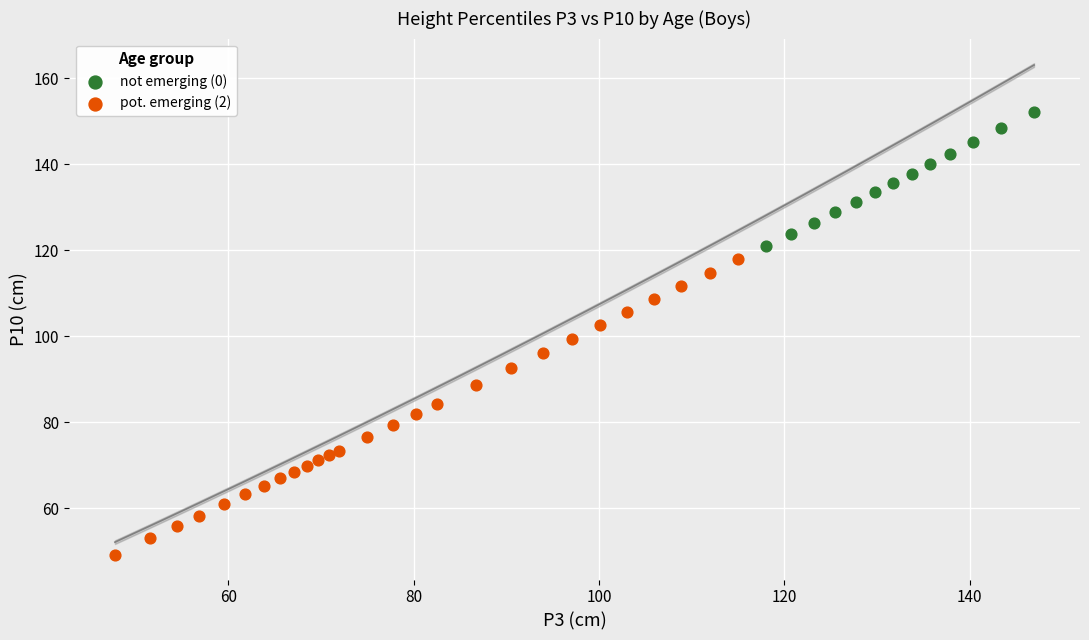

Which series has the widest spread of Y values?

pot. emerging (2)